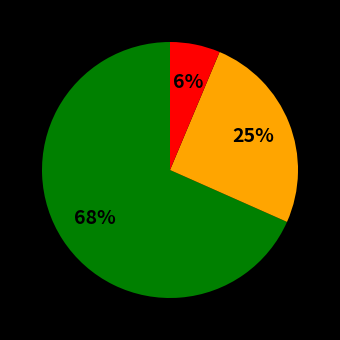

Is there a majority slice in this chart?

Yes